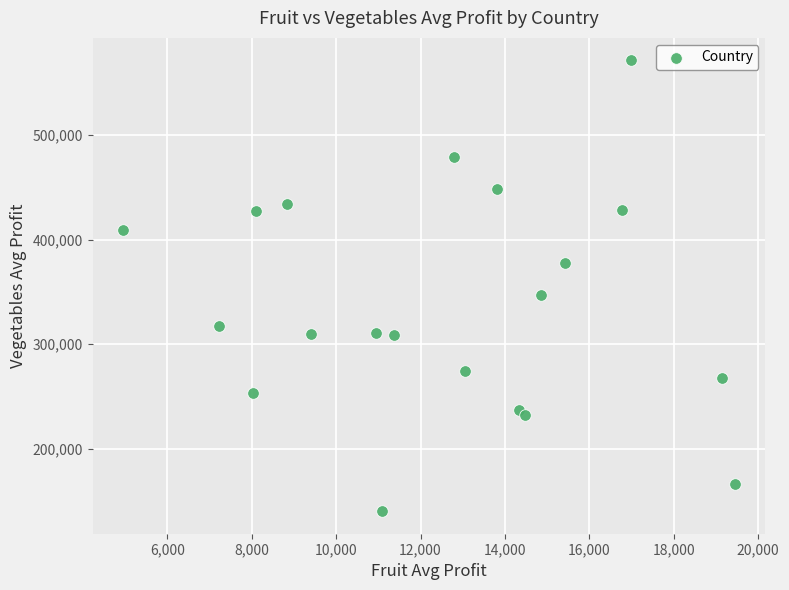

What Y value in the scatter plot is closest to 355848?

347494.6